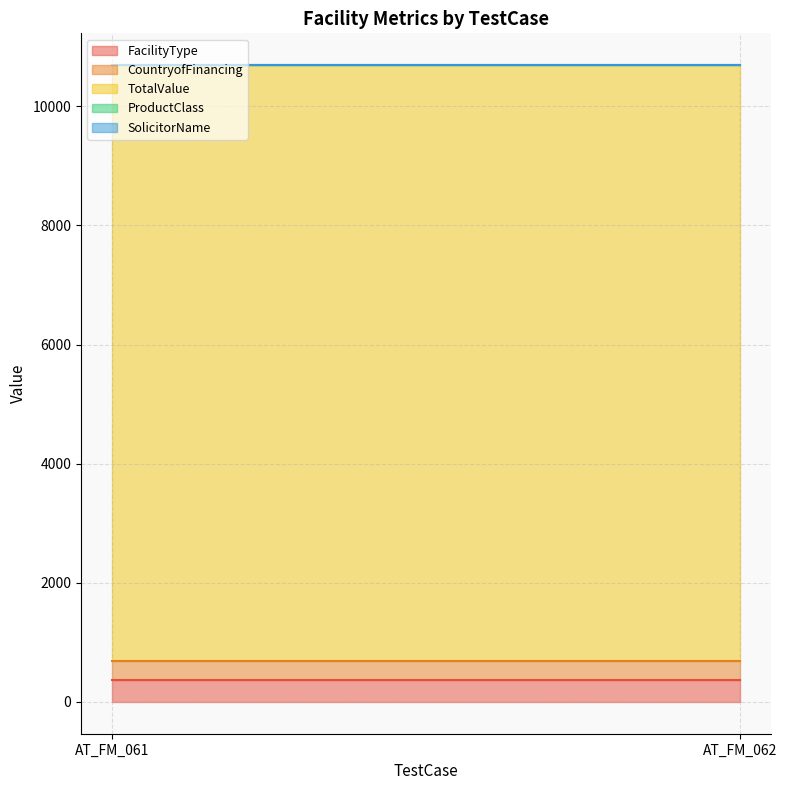

Which series has the largest total across all categories?

TotalValue